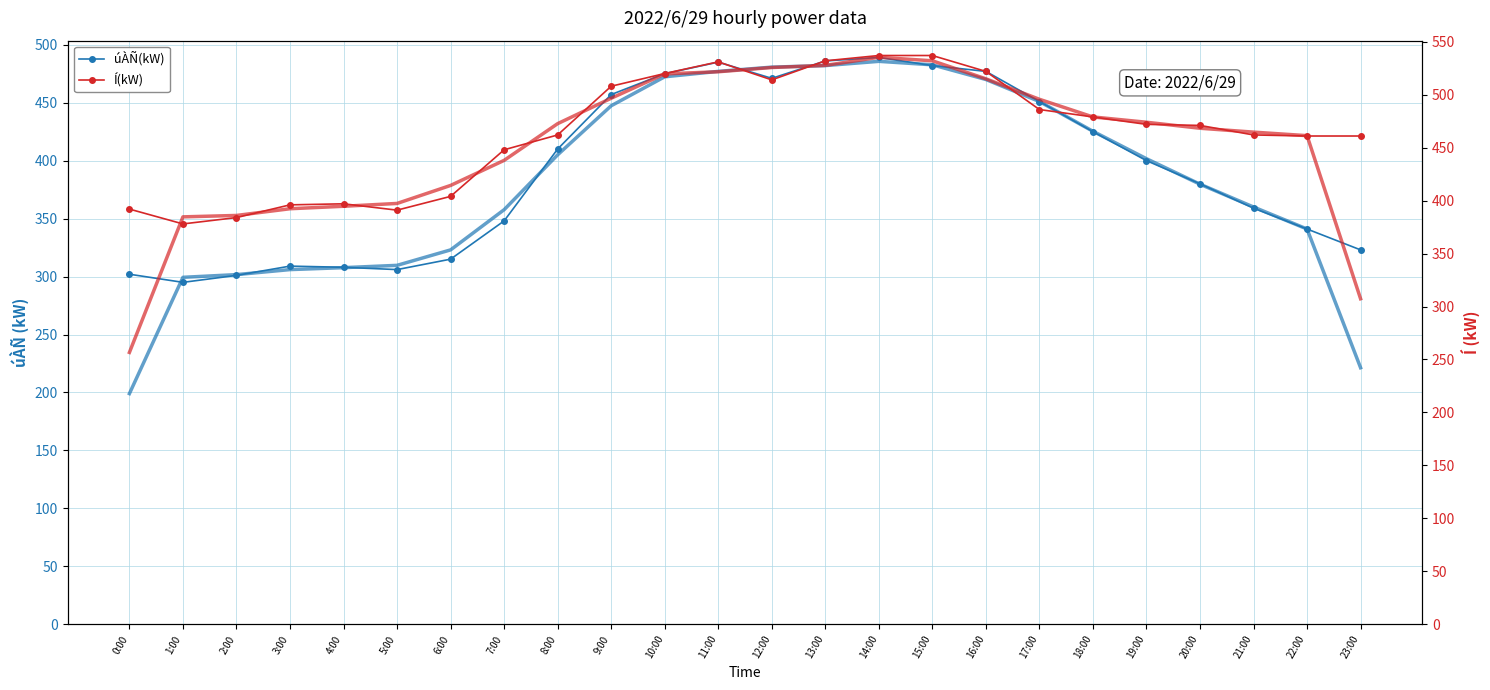

True or false: Í(kW) and úÀÑ(kW) intersect in this chart.

False